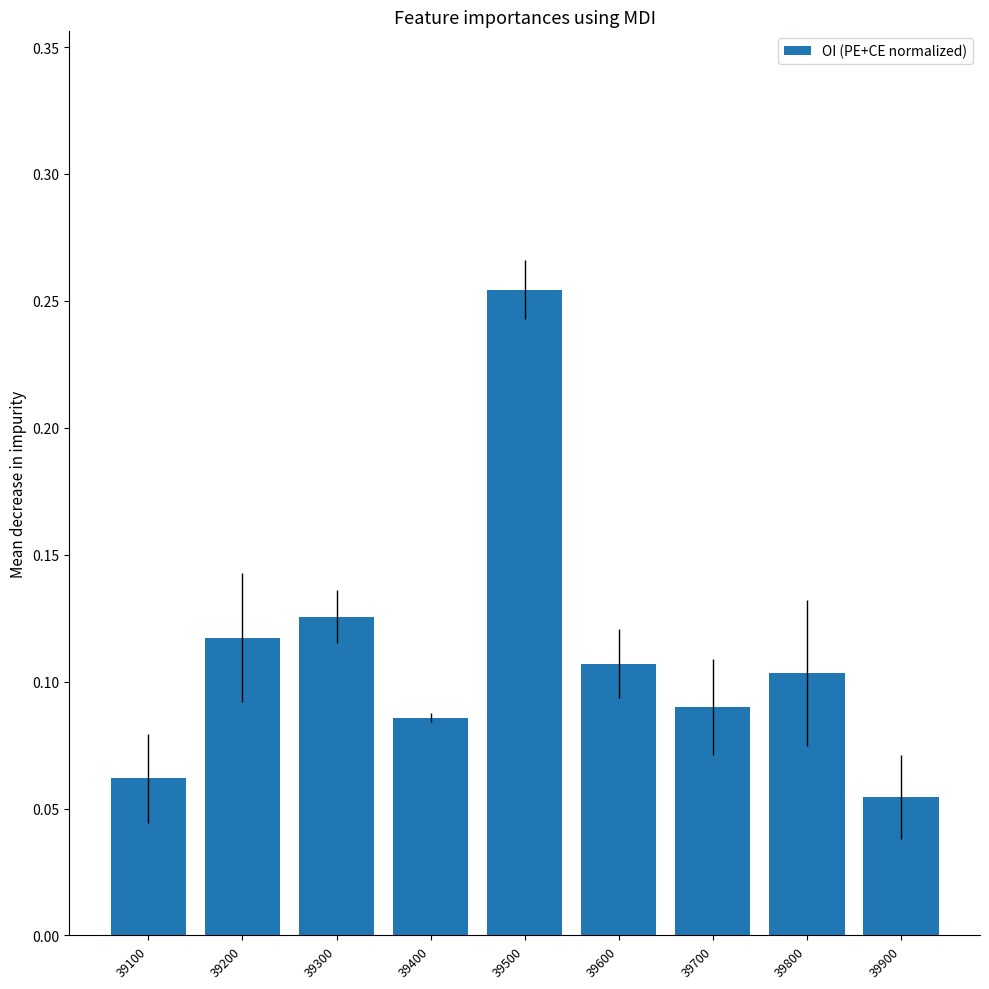

Which category has the highest value across all series?

39500